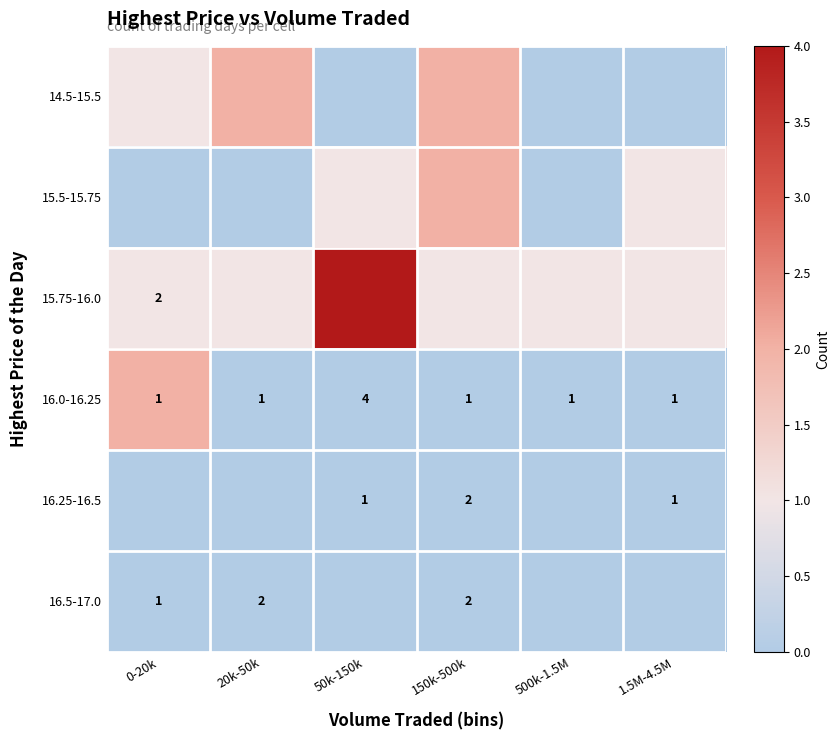

What is the difference between the highest and lowest values at 0-20k?

2